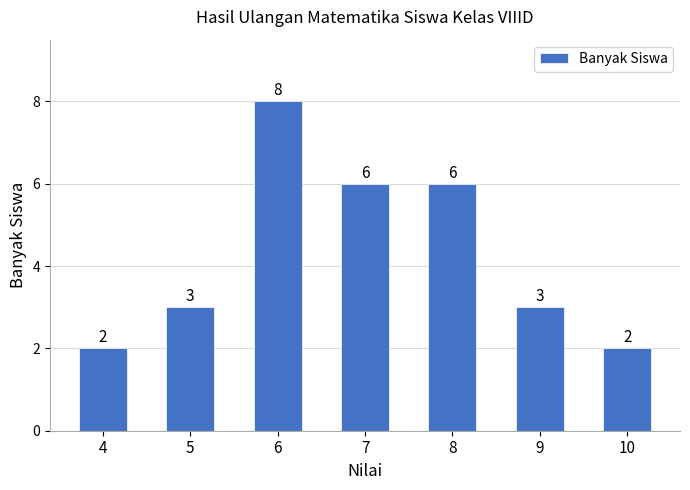

What is the approximate value at 6?

8